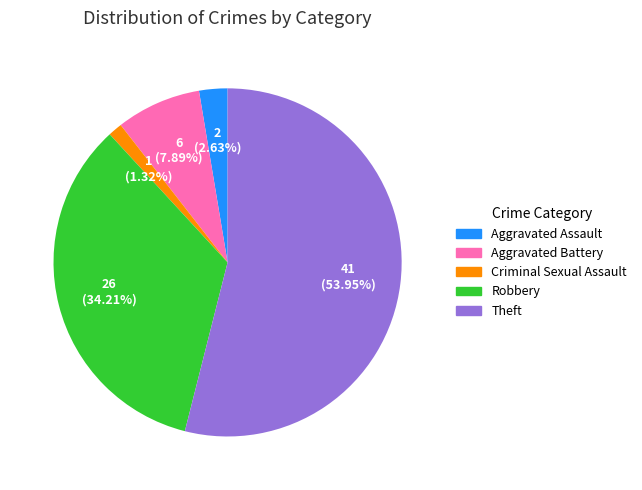

Count the number of slices in the pie.

5